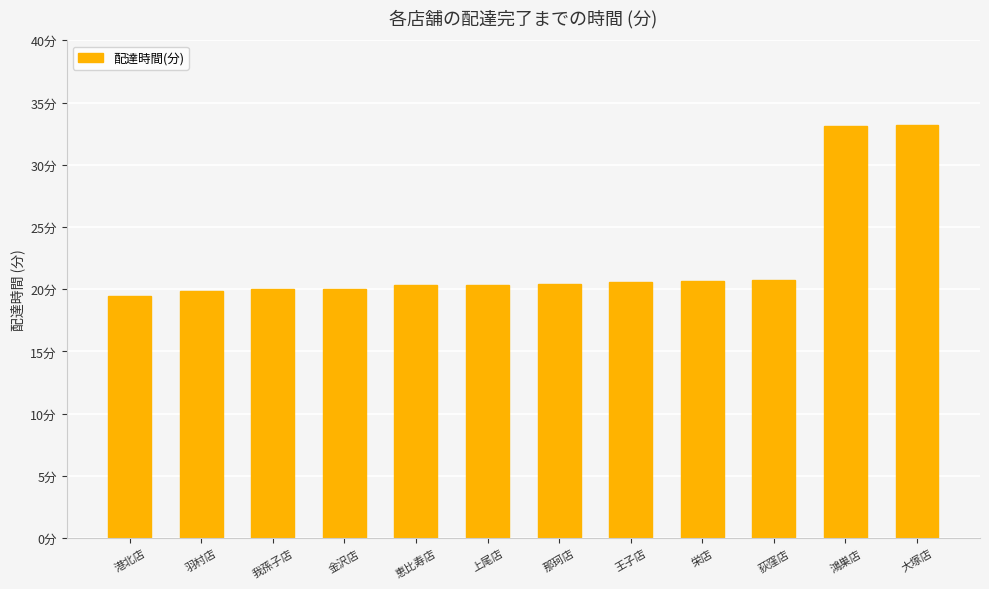

How many values are below 20?

4